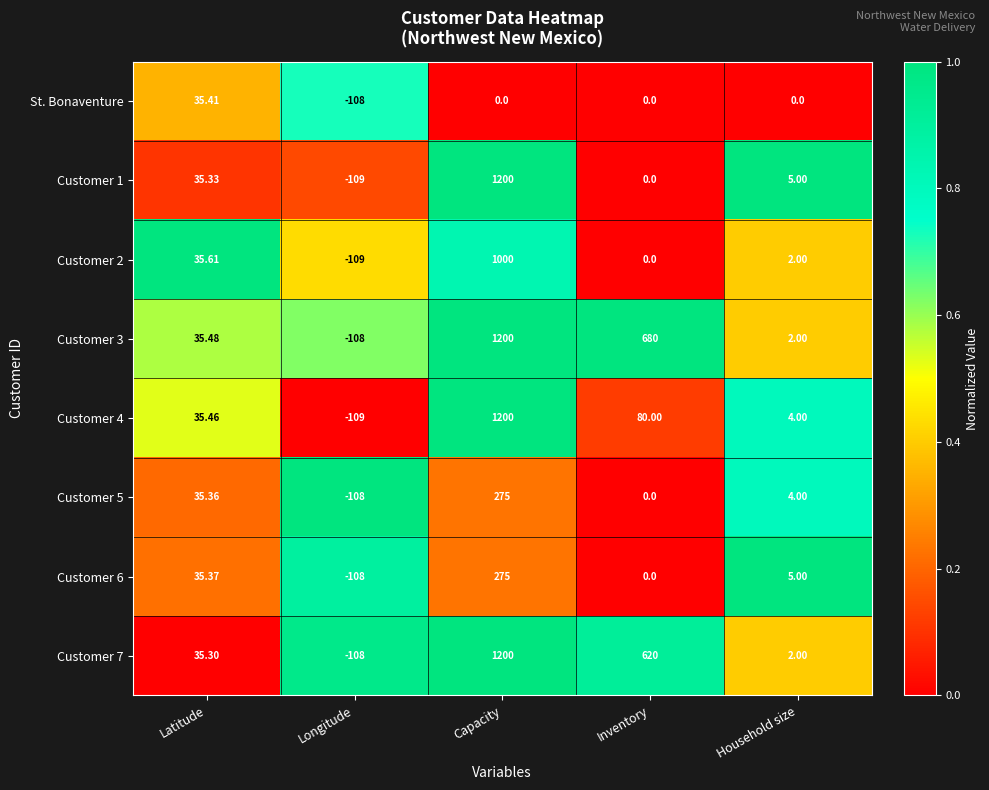

At which category is the sum across all series the highest?

Capacity